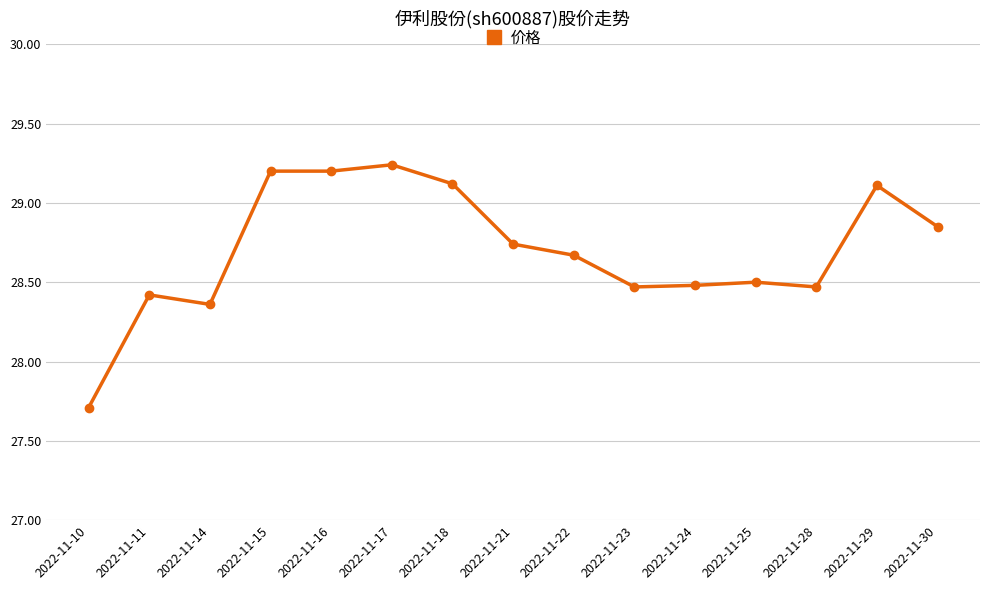

Which has a higher value, 2022-11-29 or 2022-11-22?

2022-11-29